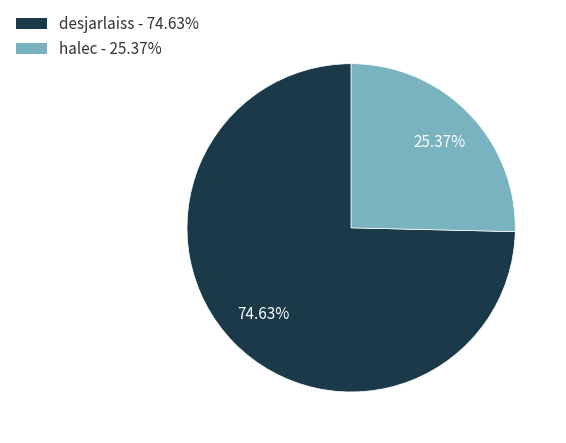

True or false: desjarlaiss accounts for 75% of the total.

True